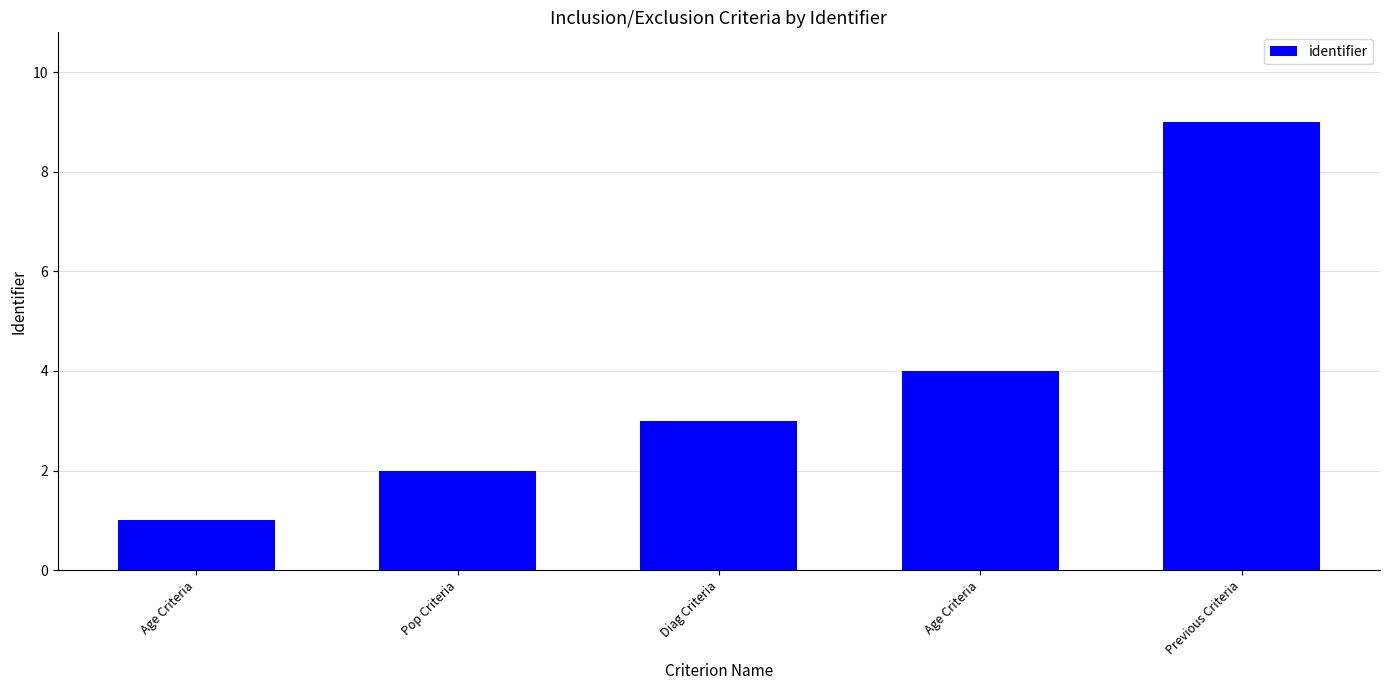

Approximately how many times larger is the value at Pop Criteria compared to Diag Criteria?

0.7